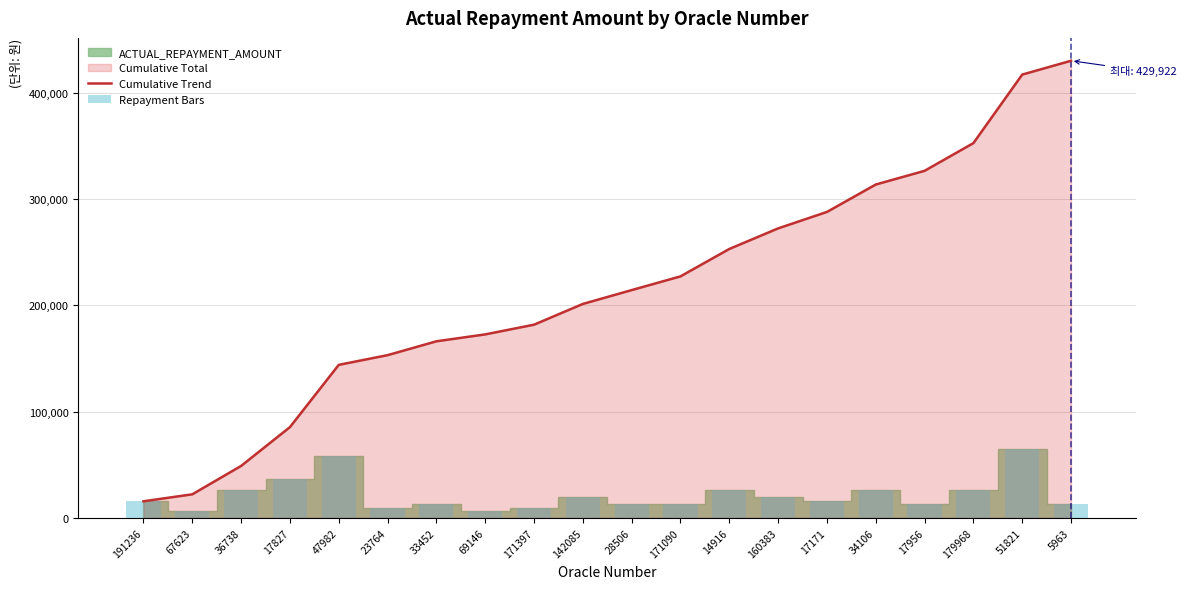

What is the label of the 19th bar from the left?

51821